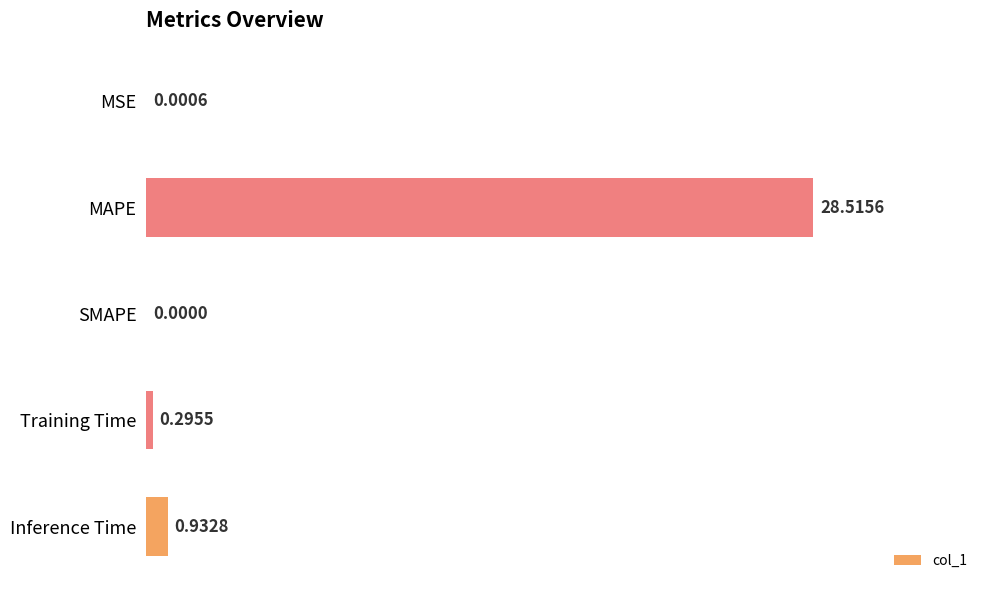

What is the sum of all values?

29.7